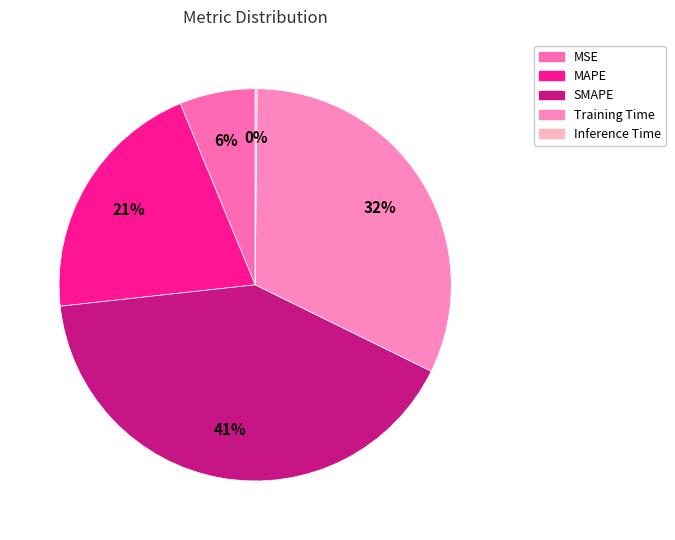

Between MAPE and Training Time, which is larger?

Training Time